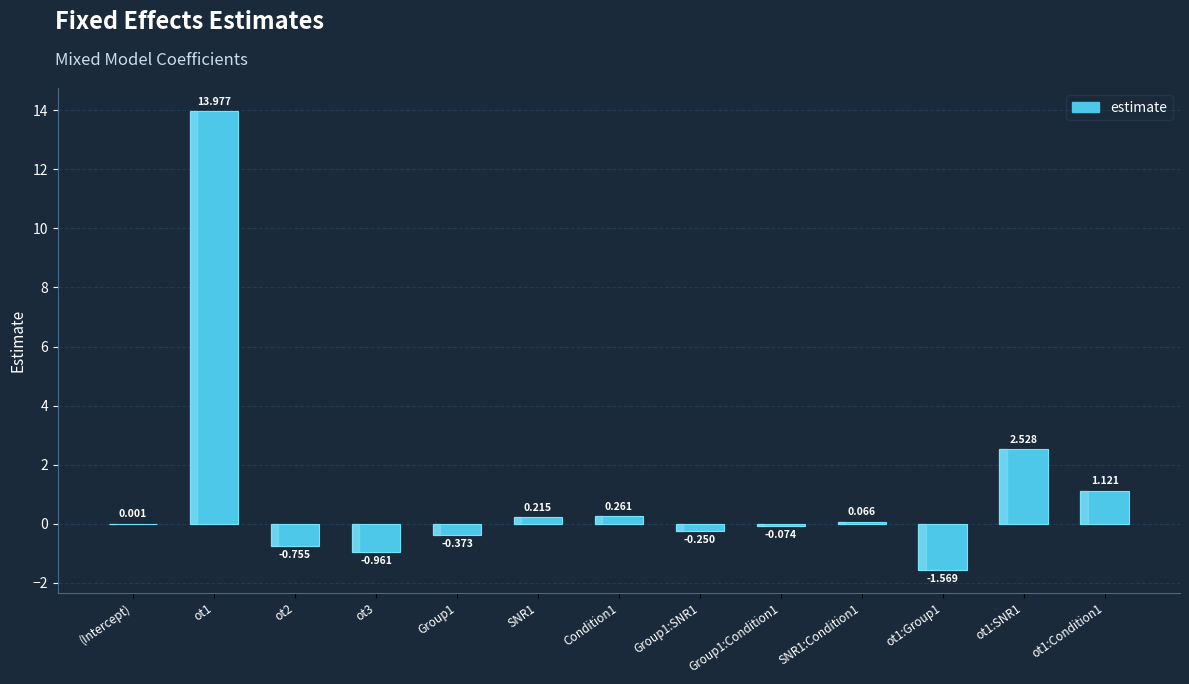

At which label does the data first exceed 0?

(Intercept)